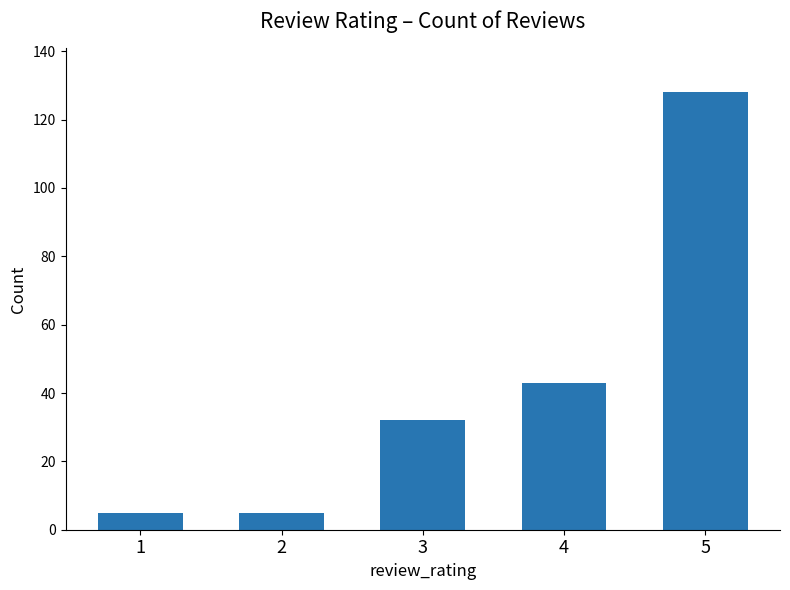

Is it true that the value at 4 is 27?

False